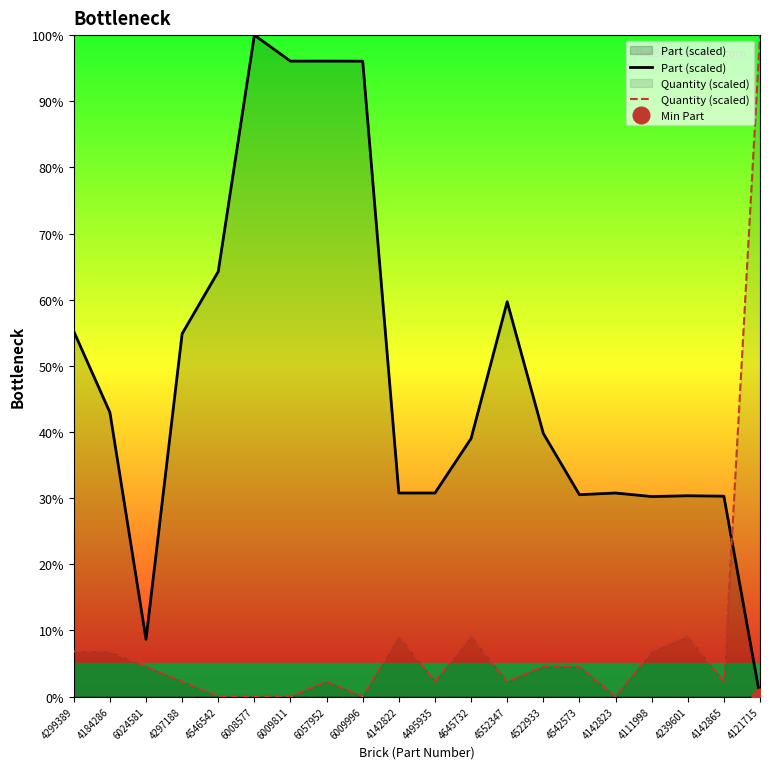

At which category does Part (scaled) reach its first local peak?

6008577